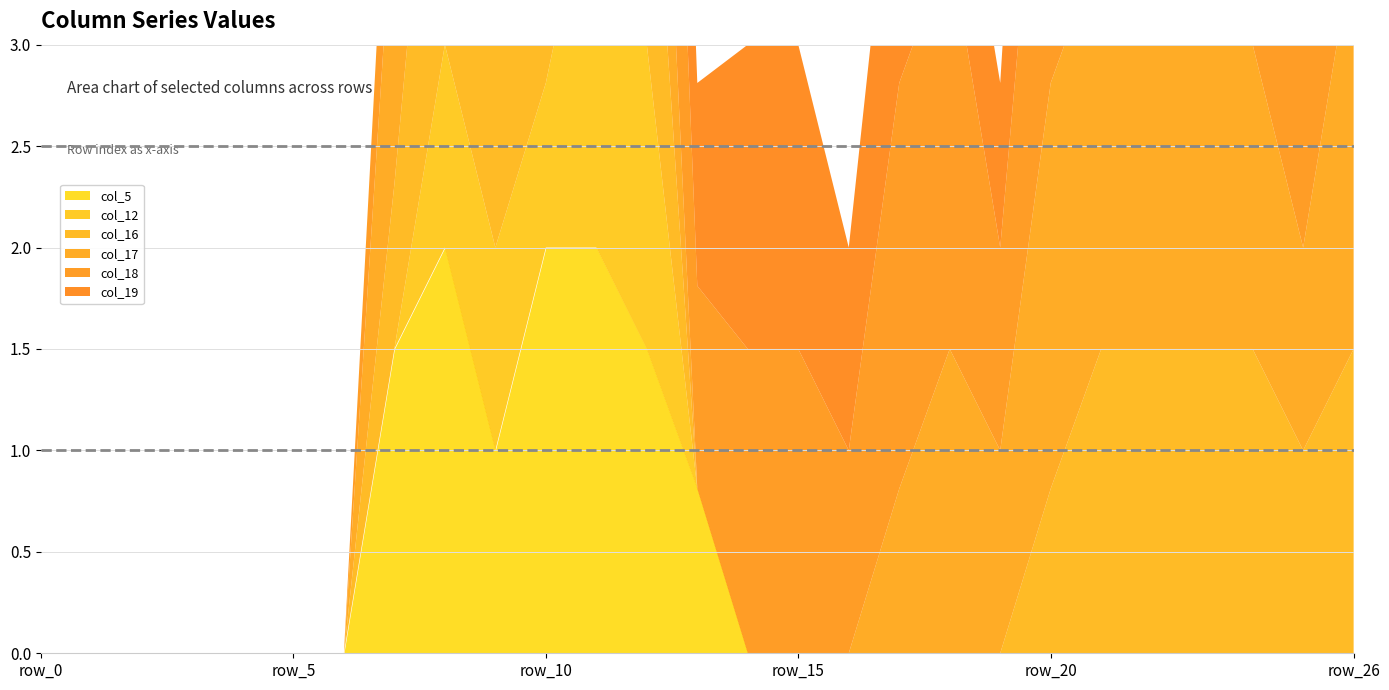

True or false: col_17 and col_5 intersect in this chart.

True